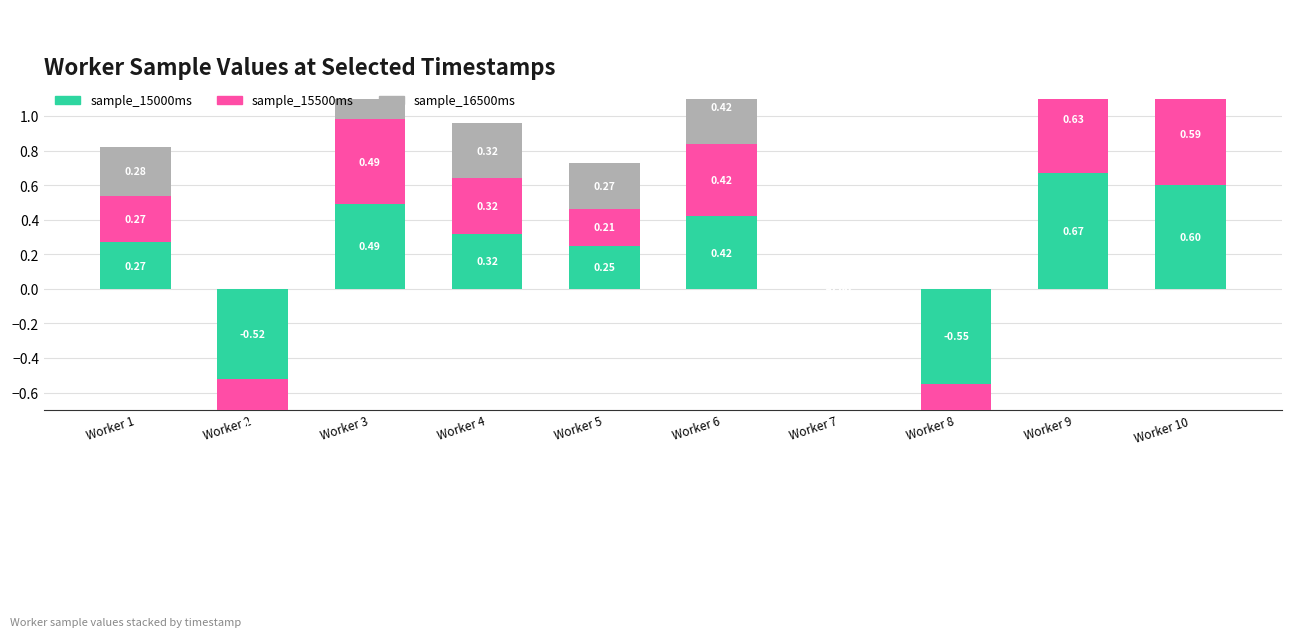

What is the lowest value of the sample_16500ms series?

-0.6